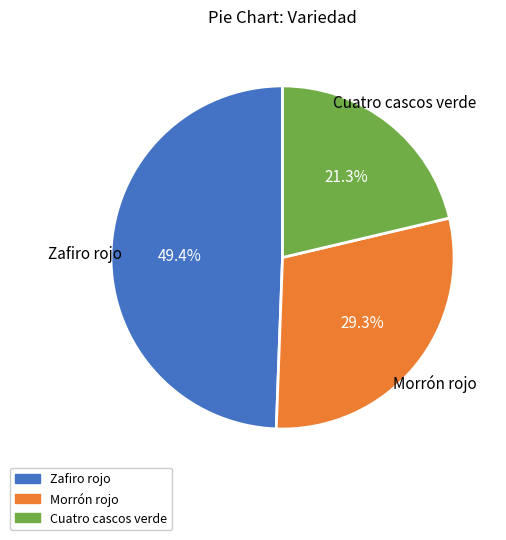

Which category has the smallest portion of the pie?

Cuatro cascos verde